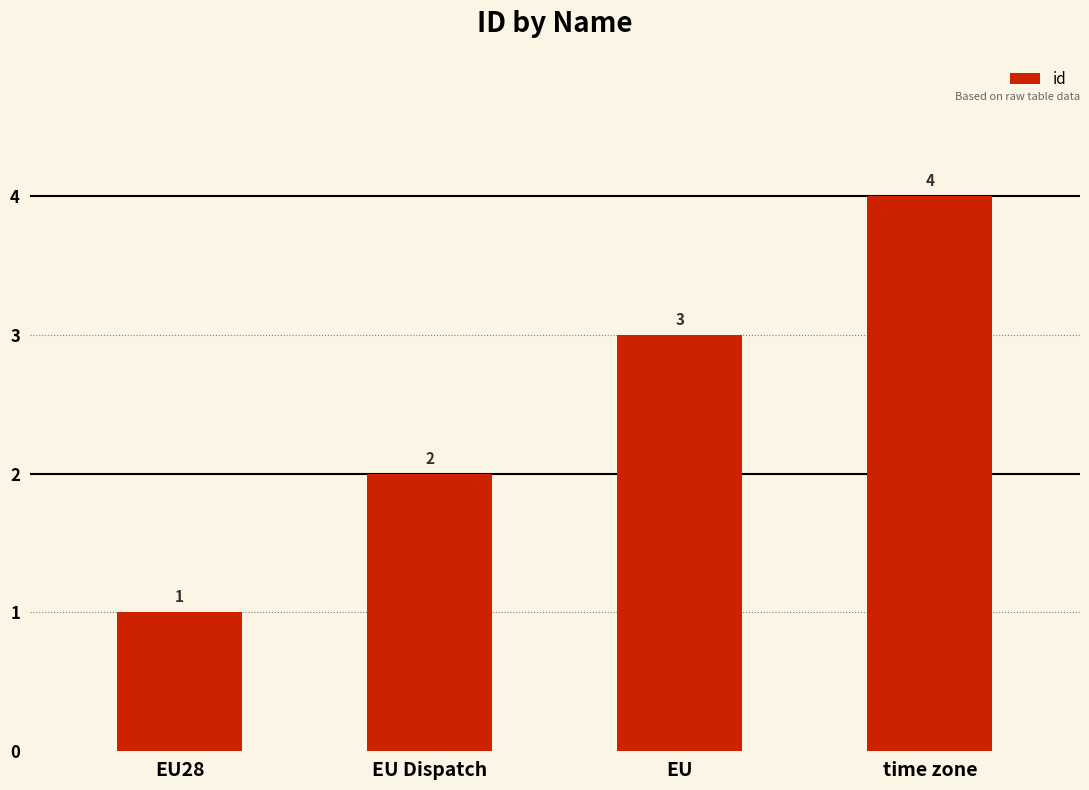

What is the label of the 4th bar from the right?

EU28